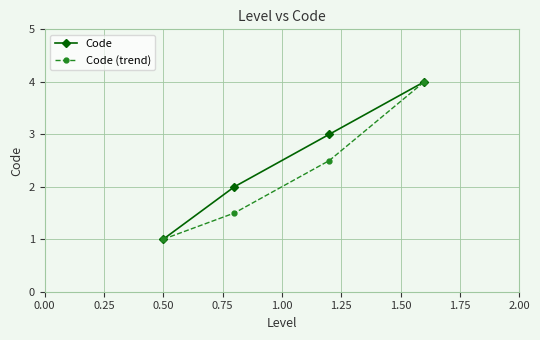

Which series has the largest total across all categories?

Code